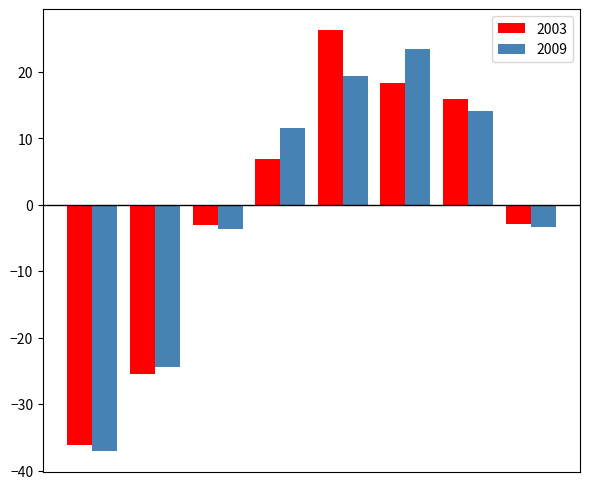

At how many categories does at least one series exceed 5?

4